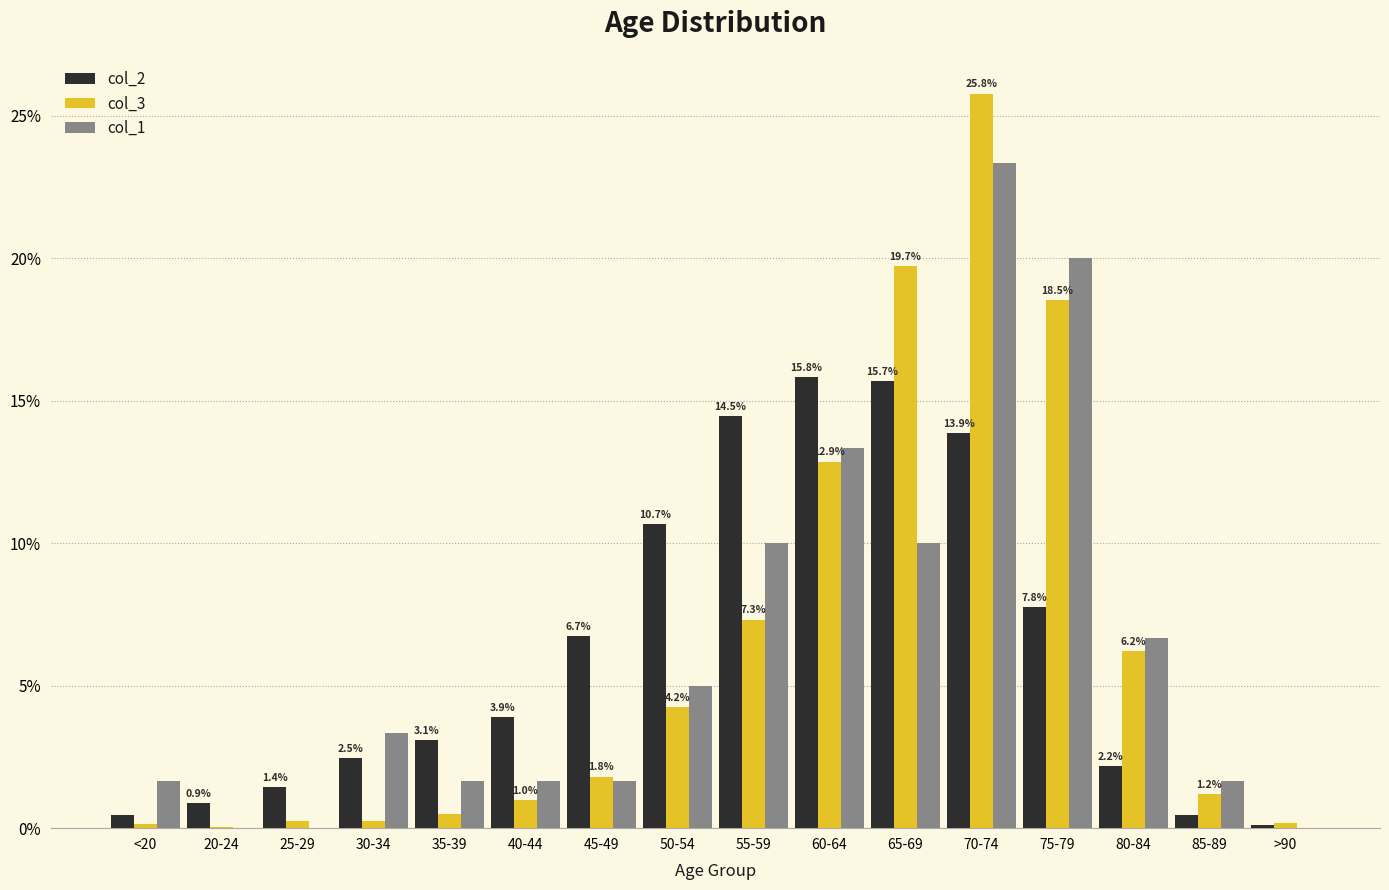

How many groups of bars are there?

16